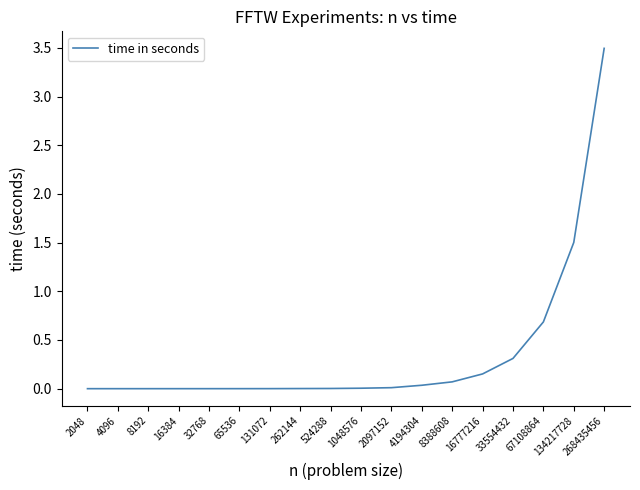

True or false: the data shows 3.5 at 268435456.

True